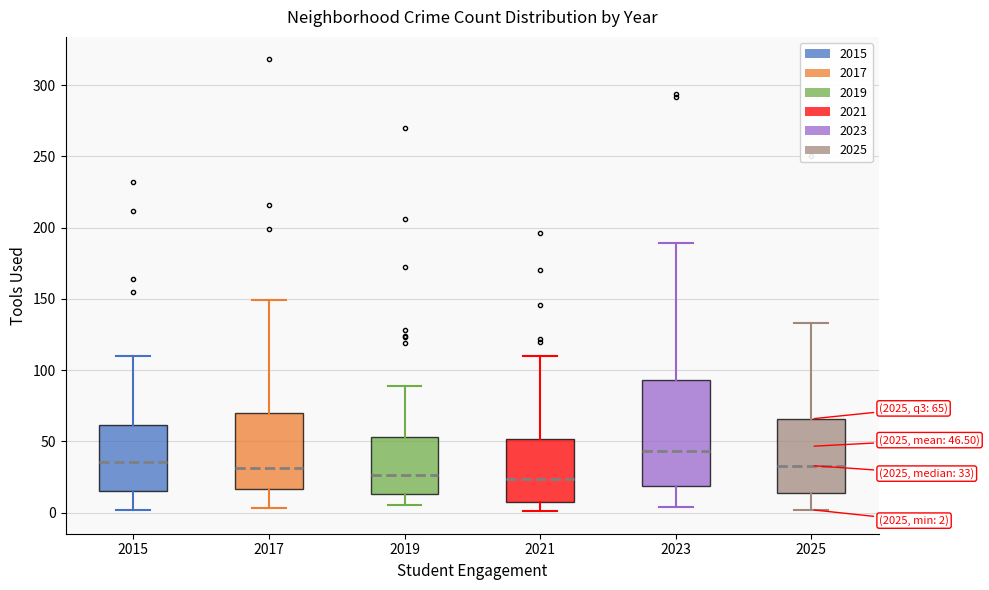

Which box's median line is the highest?

2023